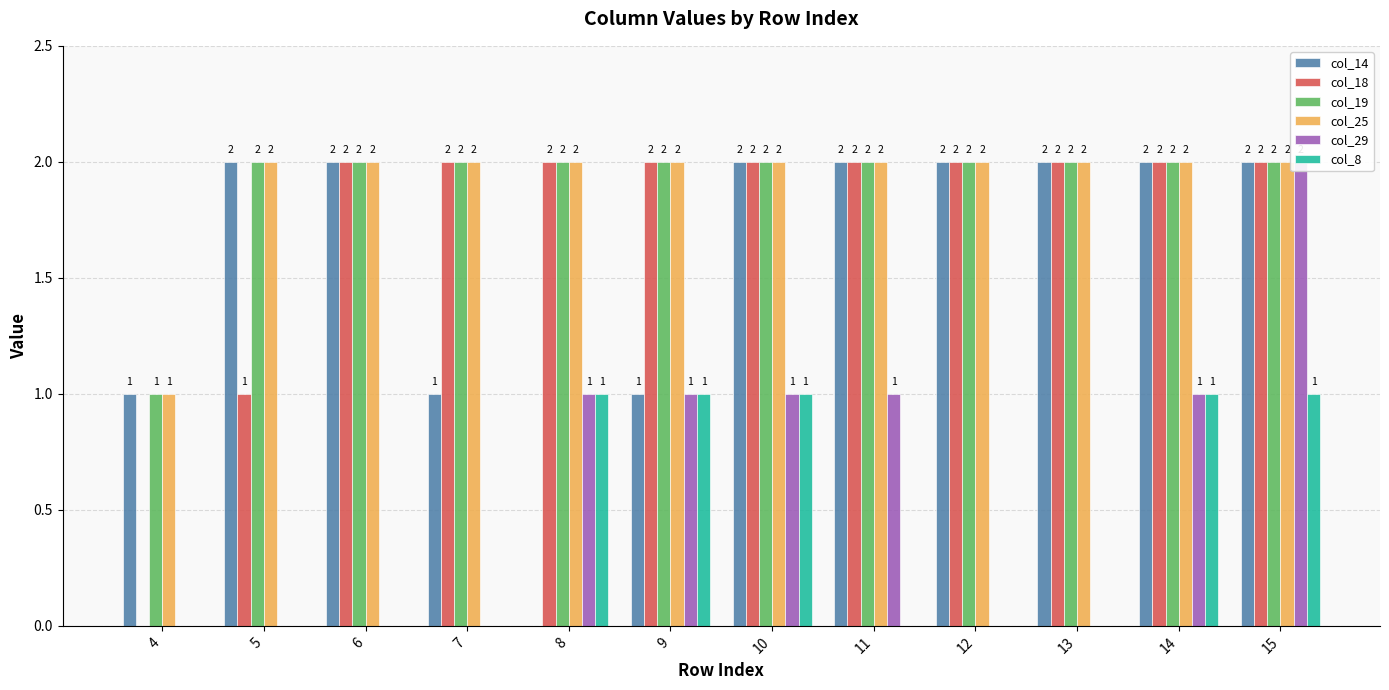

How many bars are there in total?

72